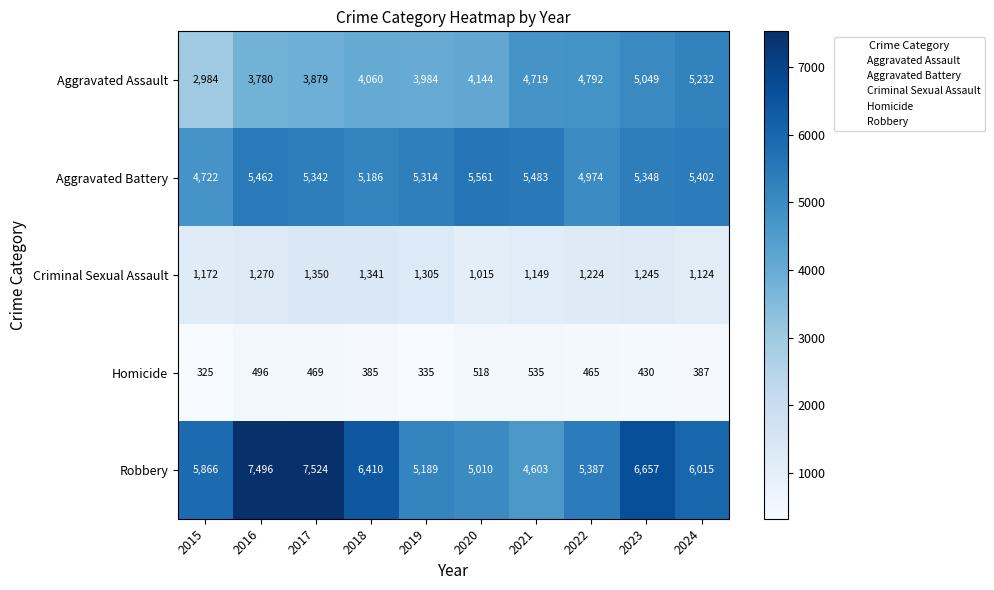

Which category has the lowest value across all series?

2015